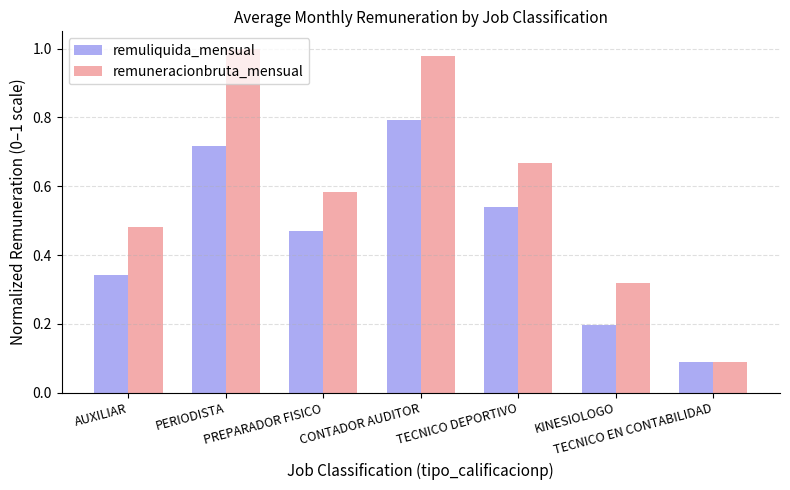

What is the sum of all remuneracionbruta_mensual values?

4.1